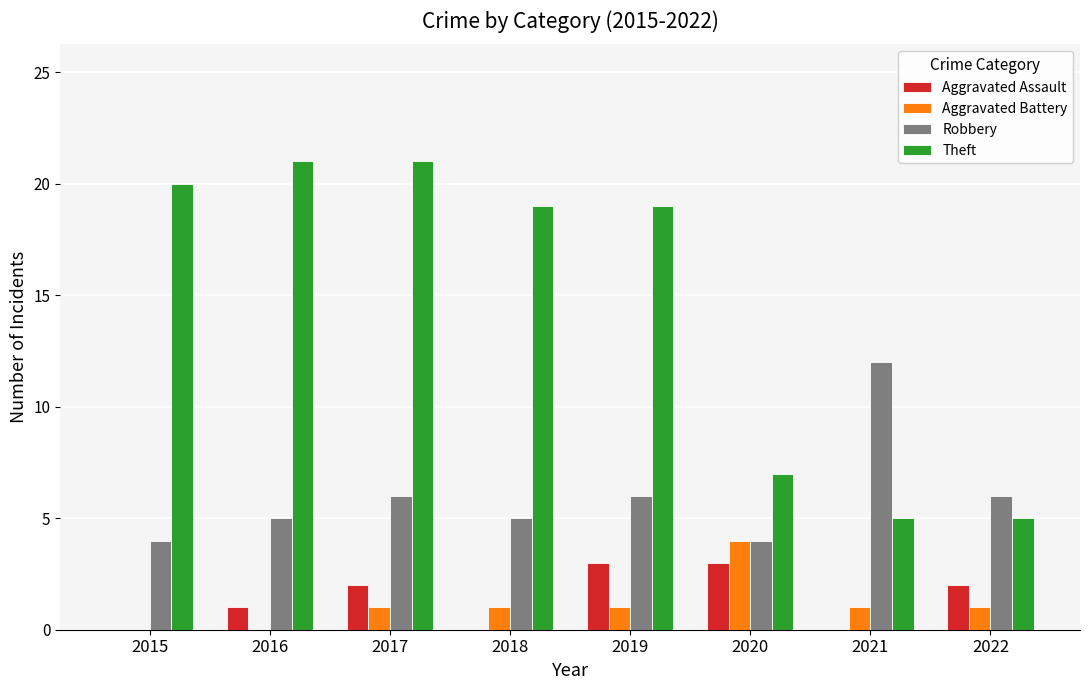

What is the sum of the Robbery values at 2021 and 2022?

18